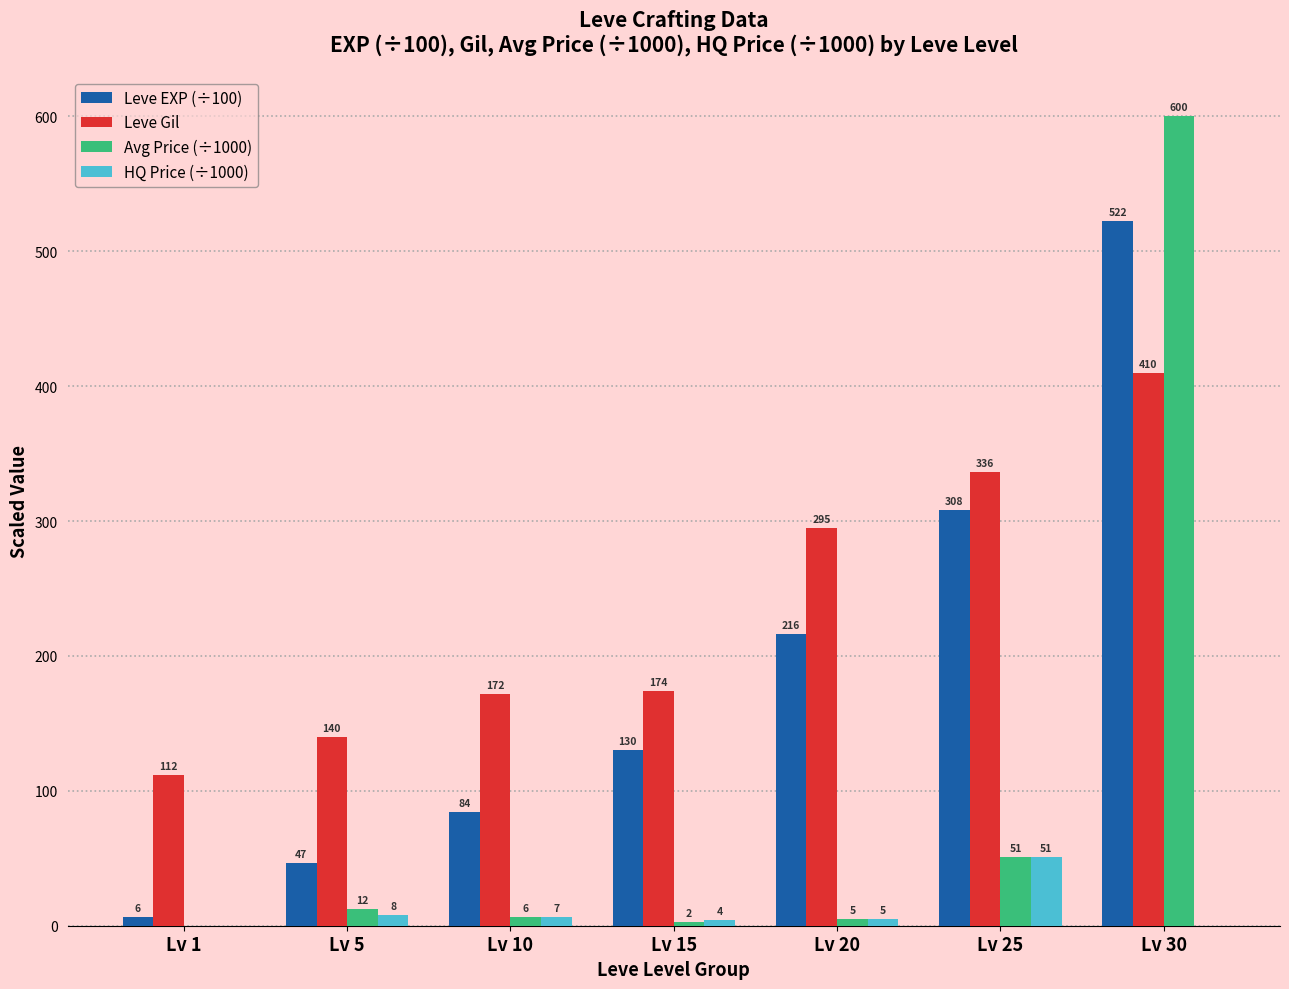

The value of HQ Price (÷1000) at Lv 20 is 5.0. True or false?

True